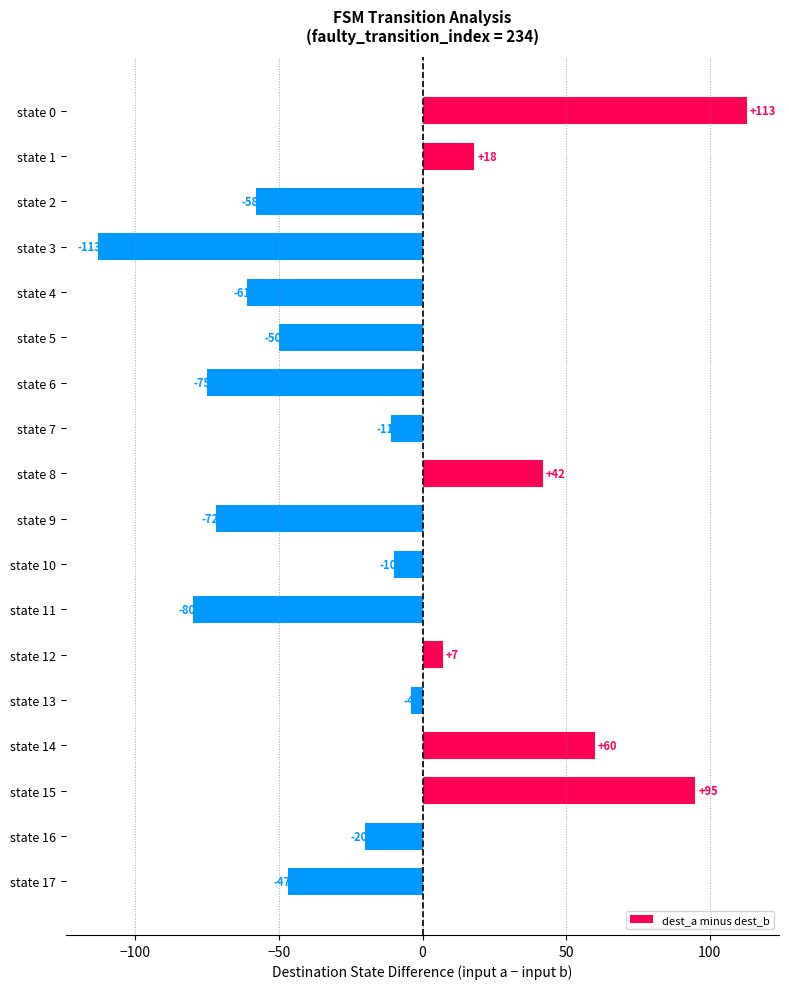

At which label is the value closest to 0?

state 13